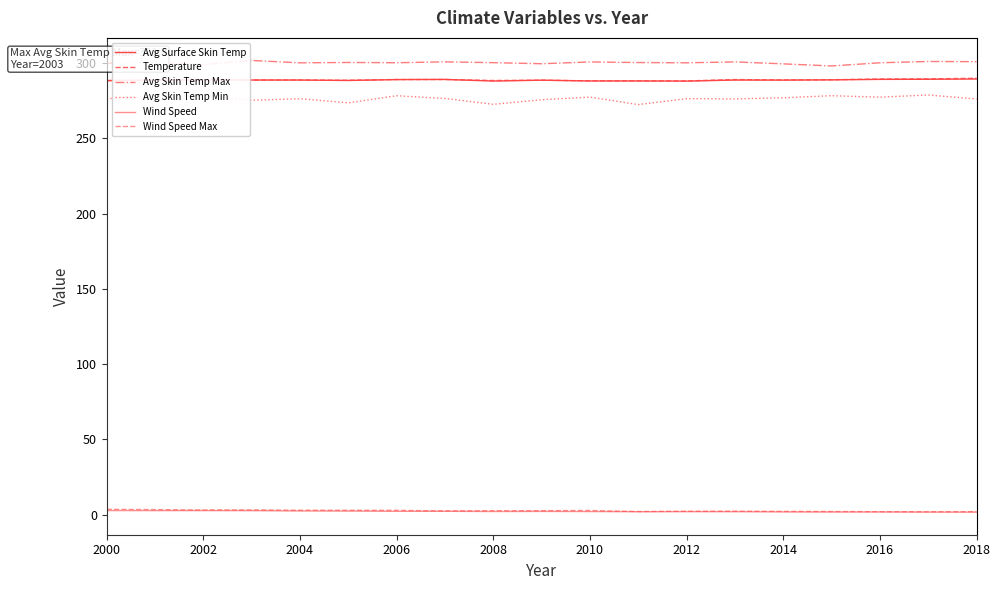

What is the average value of the Avg Surface Skin Temp series?

288.7